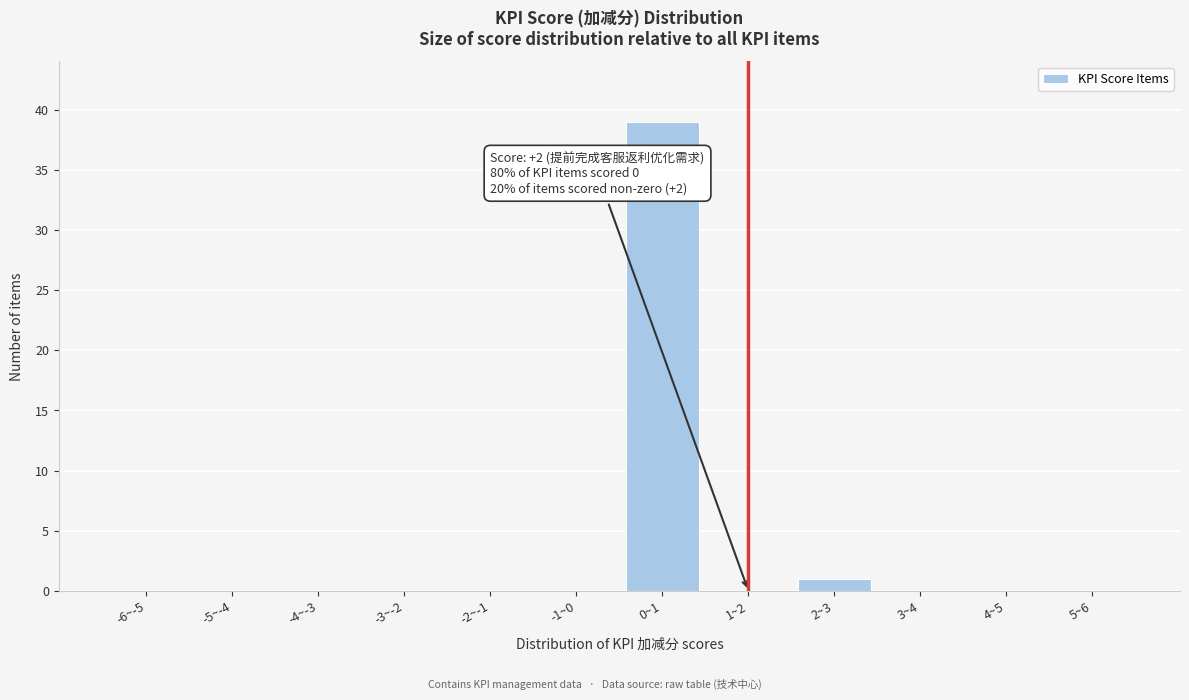

Reading left to right, extract all data points from this chart.

-6~-5=0	-5~-4=0	-4~-3=0	-3~-2=0	-2~-1=0	-1~0=0	0~1=39	1~2=0	2~3=1	3~4=0	4~5=0	5~6=0